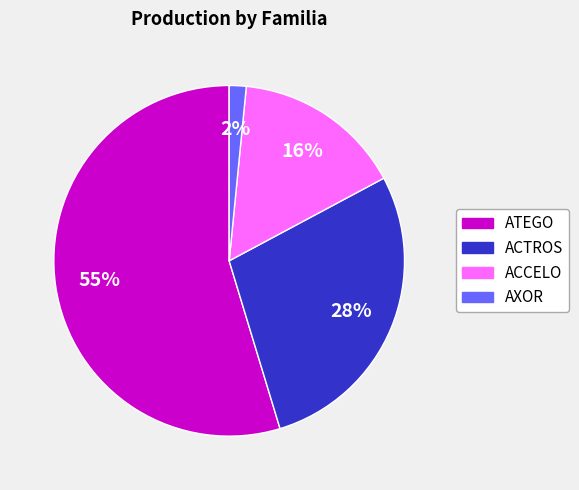

Rank the categories by value from highest to lowest.

ATEGO, ACTROS, ACCELO, AXOR